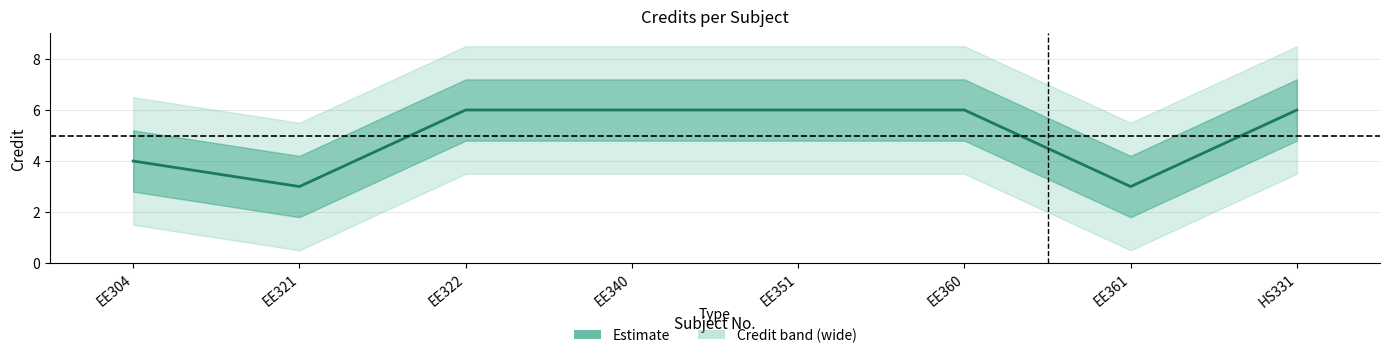

The chart shows a value of 6 at EE360. True or false?

True